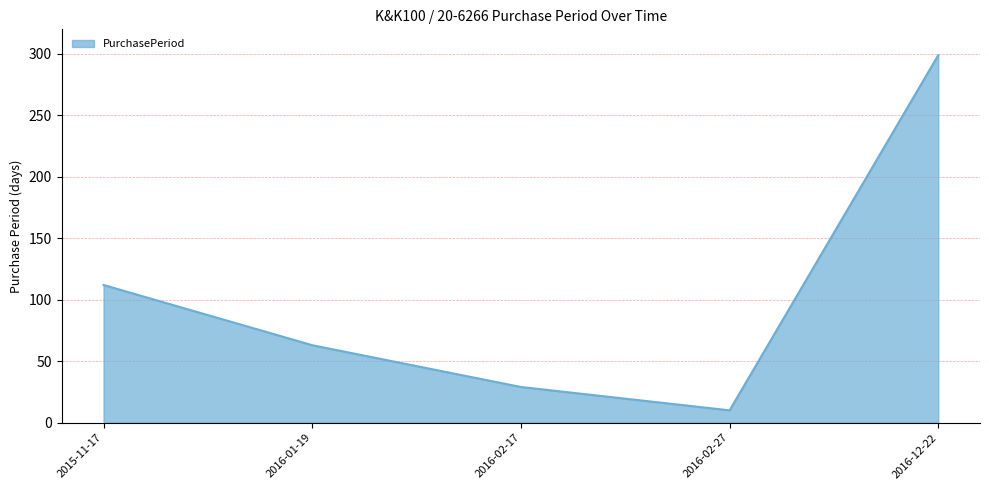

What is the maximum value shown in the chart?

299